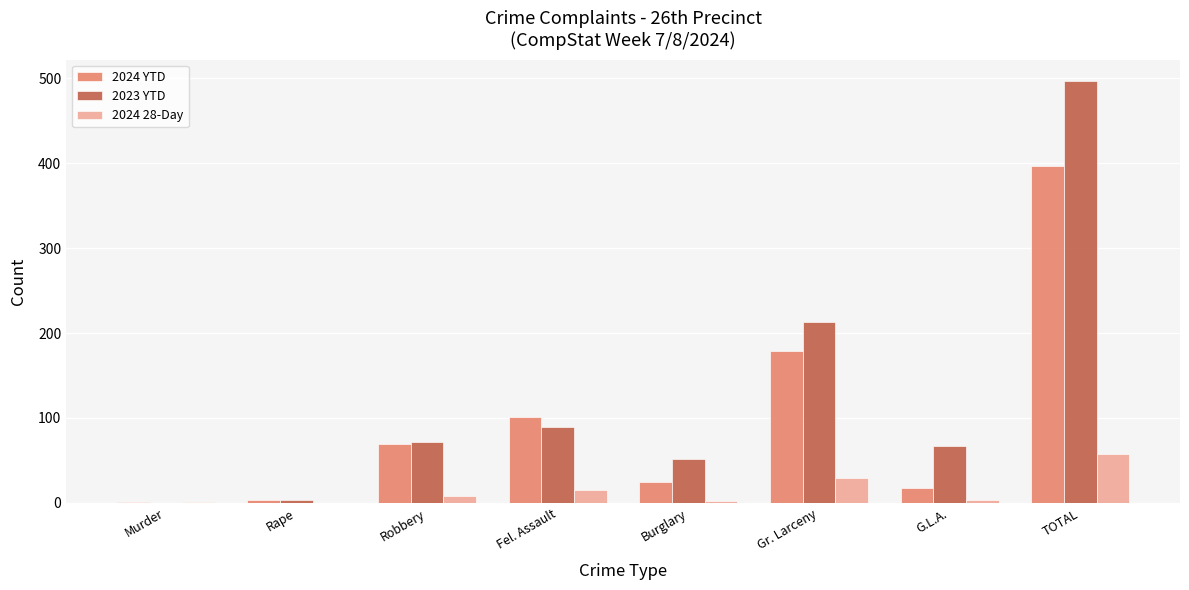

Does the chart contain stacked bars?

No